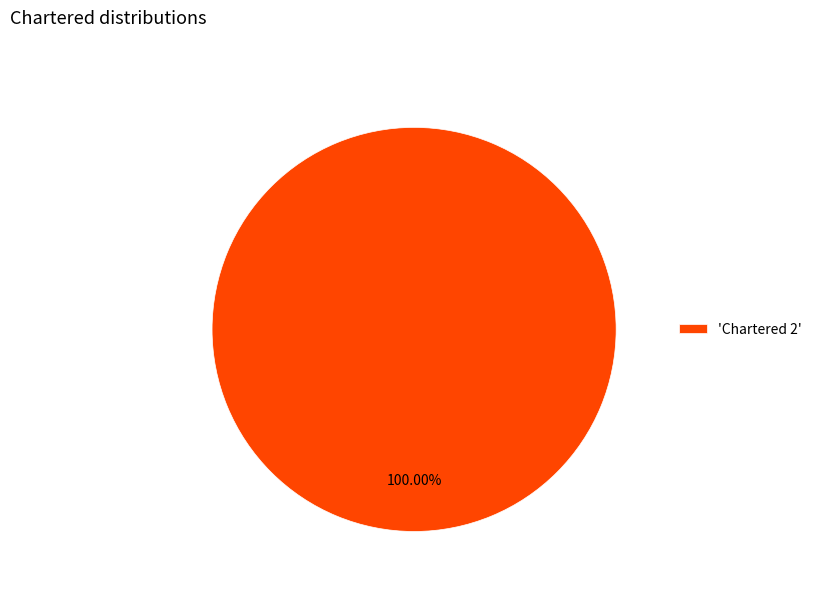

Count the number of slices in the pie.

1